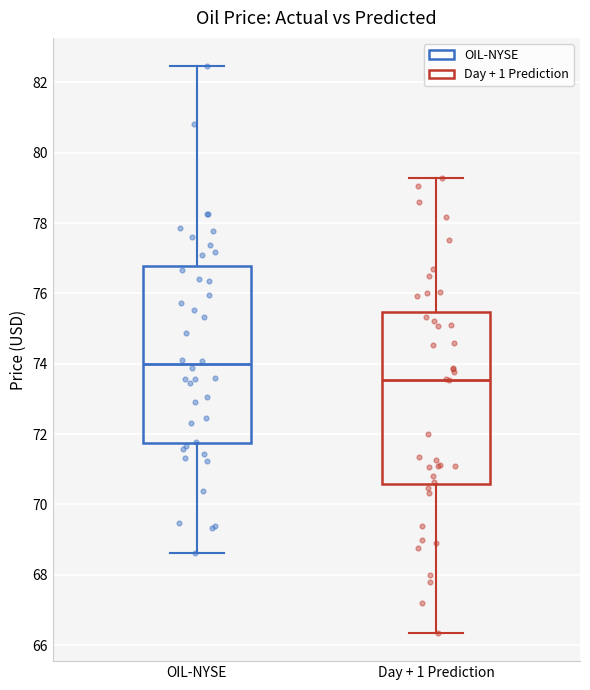

Reading left to right, transcribe this box plot: for each box, give where its median line is, the range the box spans, and where its two whiskers end, as read against the y-axis. The values are not printed on the chart, so give them approximately, as read against the axis.

OIL-NYSE: median 74.0, box 71.8 to 76.8, whiskers 68.6 to 82.4
Day + 1 Prediction: median 73.6, box 70.6 to 75.4, whiskers 66.4 to 79.2